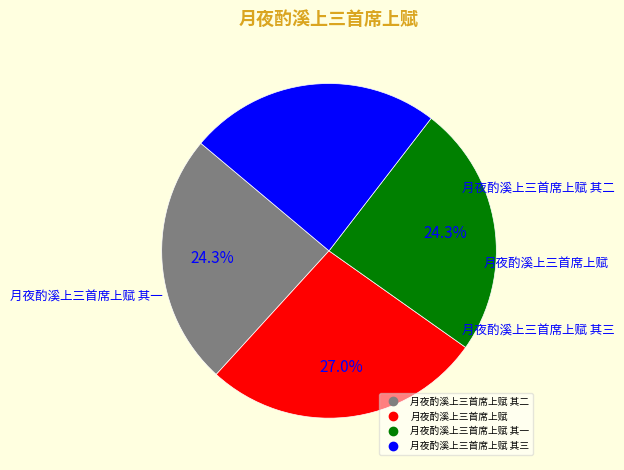

Is there a majority slice in this chart?

No